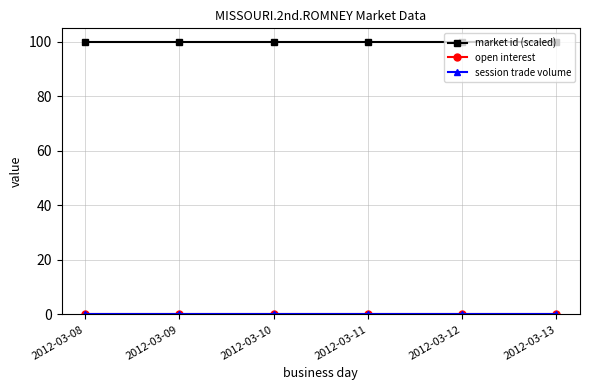

Reading left to right, list all the values displayed in this chart.

market id (scaled): 100	100	100	100	100	100
open interest: 0	0	0	0	0	0
session trade volume: 0	0	0	0	0	0